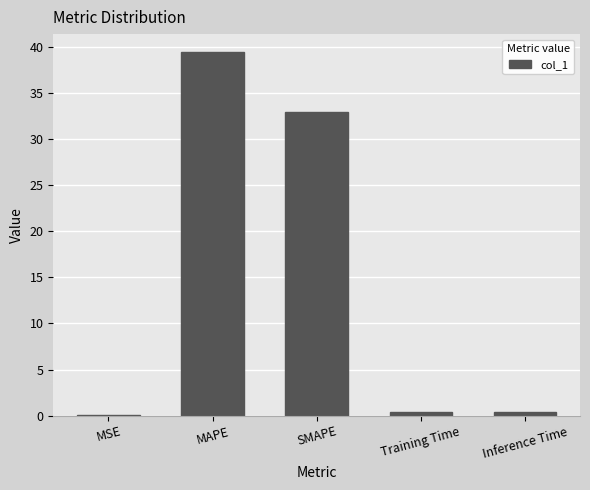

What is the sum of all values?

73.1